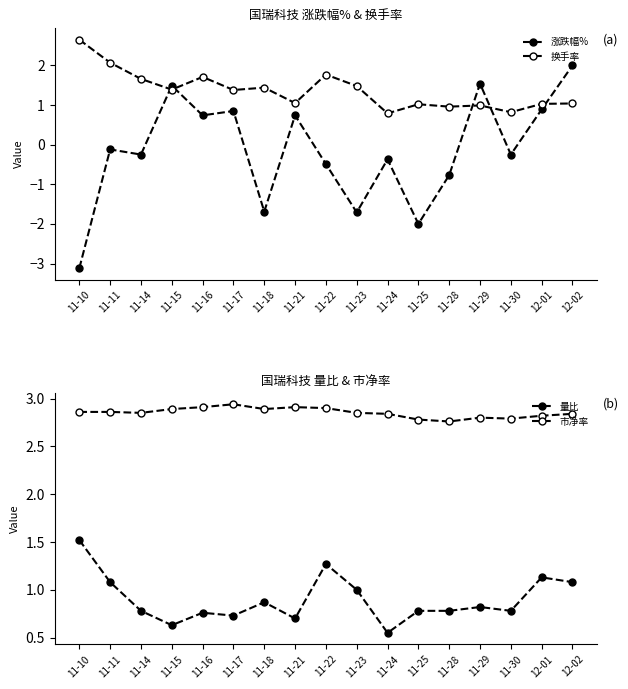

What is the label of the 9th point from the left?

11-22